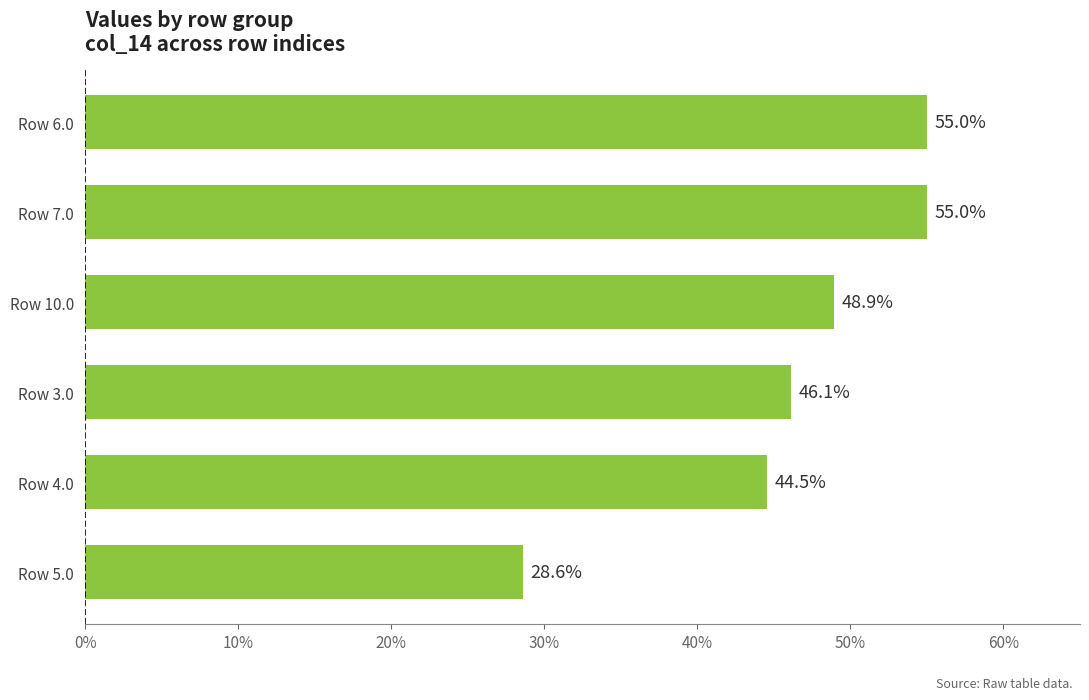

The chart shows a value of 78.4 at Row 10.0. True or false?

False